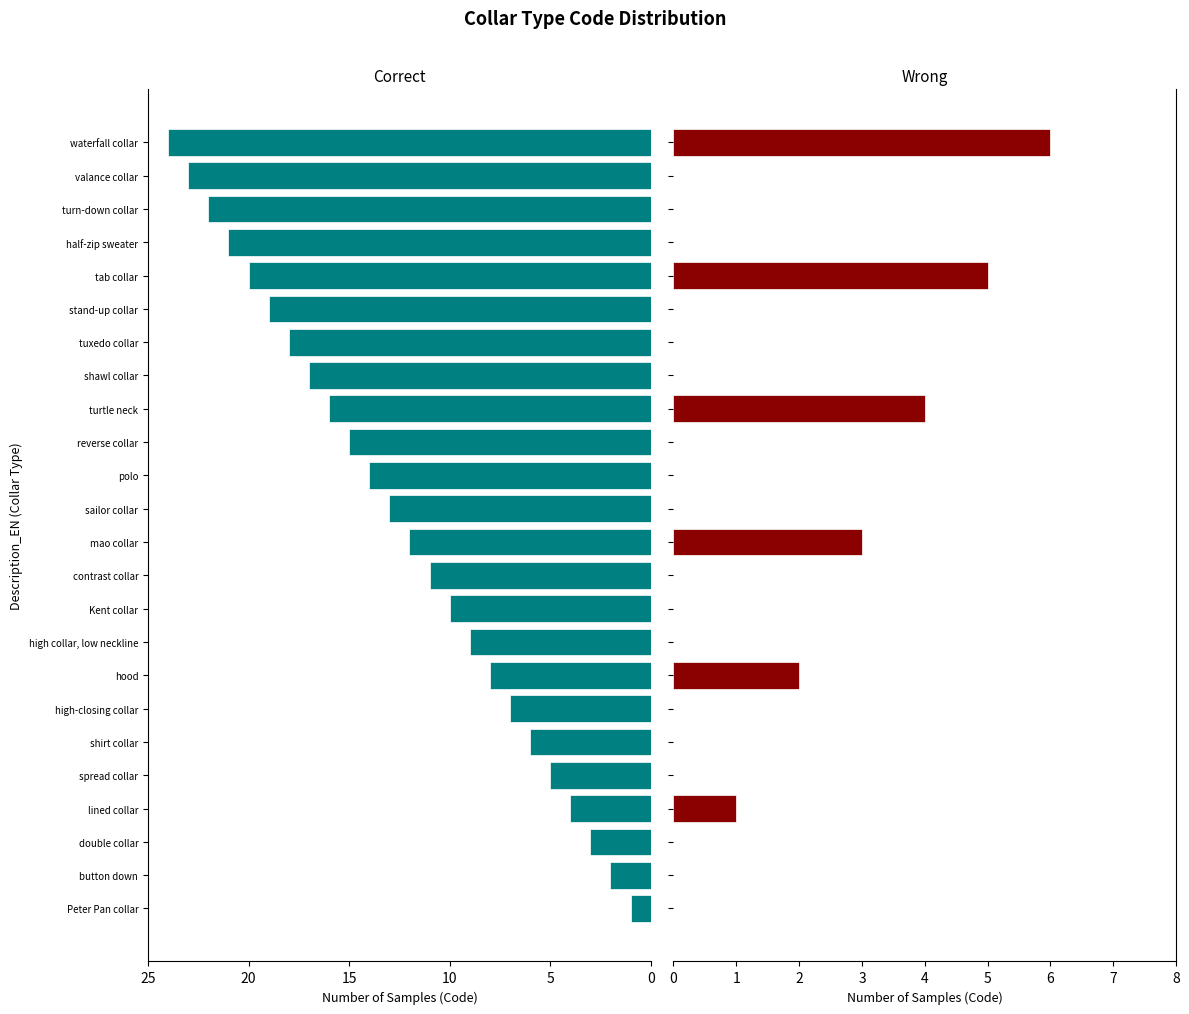

How many Wrong values are between 0 and 1?

19